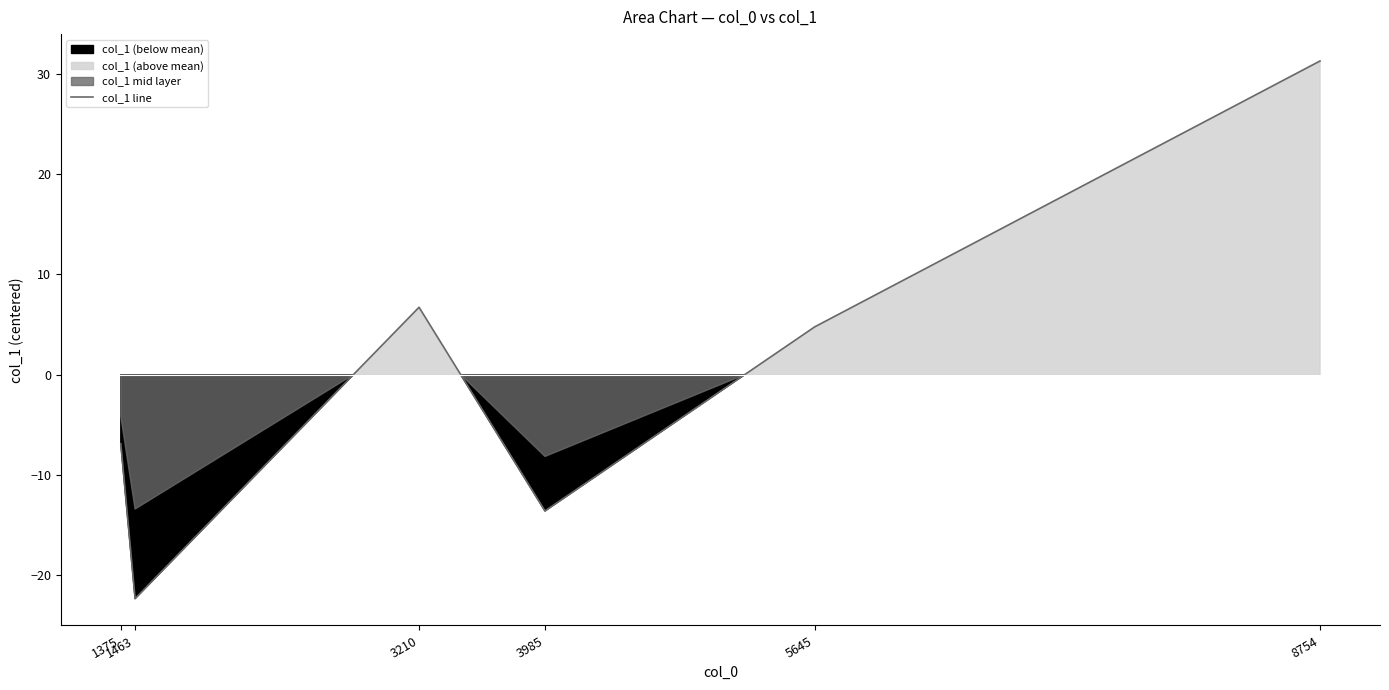

List the labels in order of value, largest first.

8754, 3210, 5645, 1375, 3985, 1463